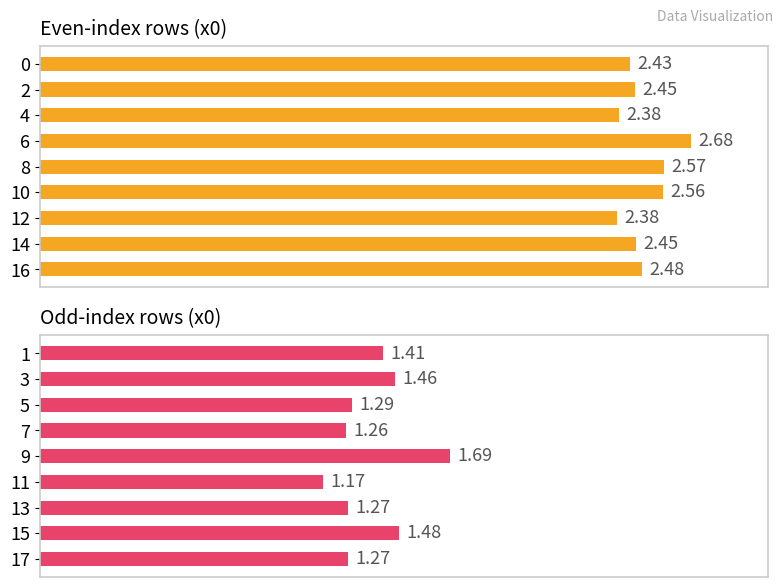

How many groups of bars are there?

9